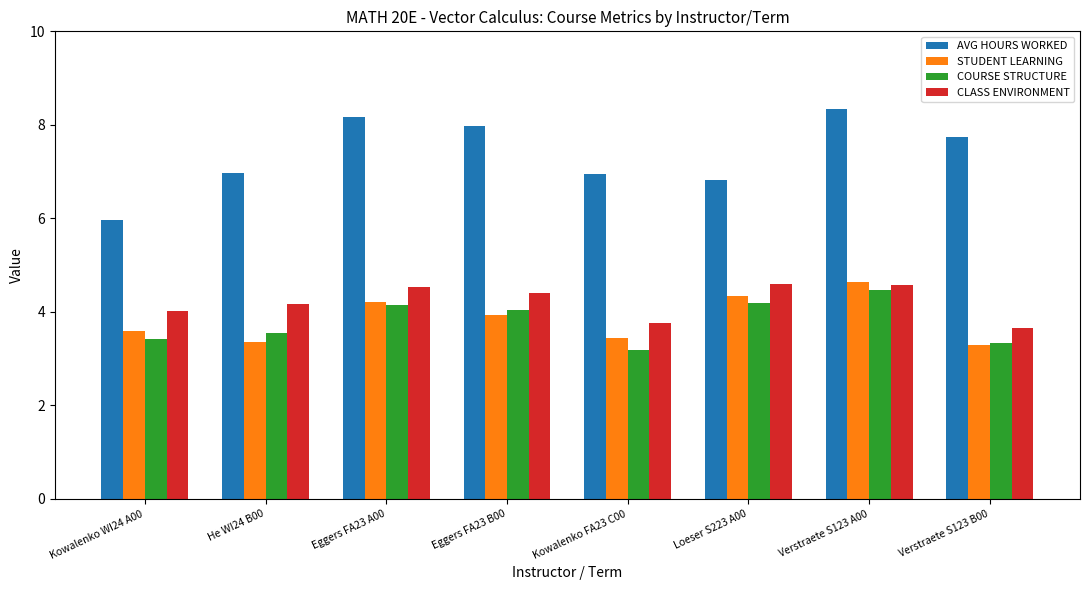

What is the minimum value shown in the chart?

3.2